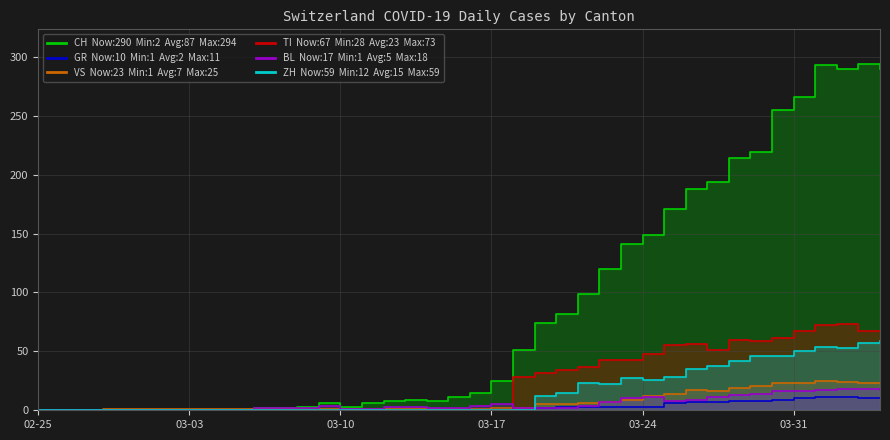

How many interior local peaks does the VS series have?

2